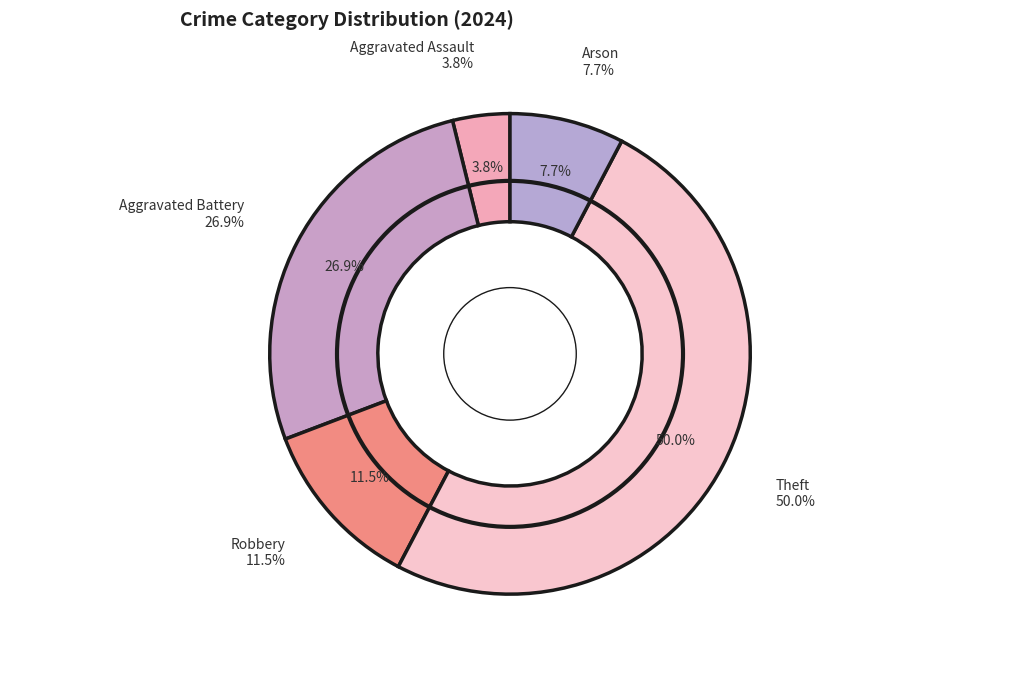

What percentage do Theft and Aggravated Battery together represent?

76.9%